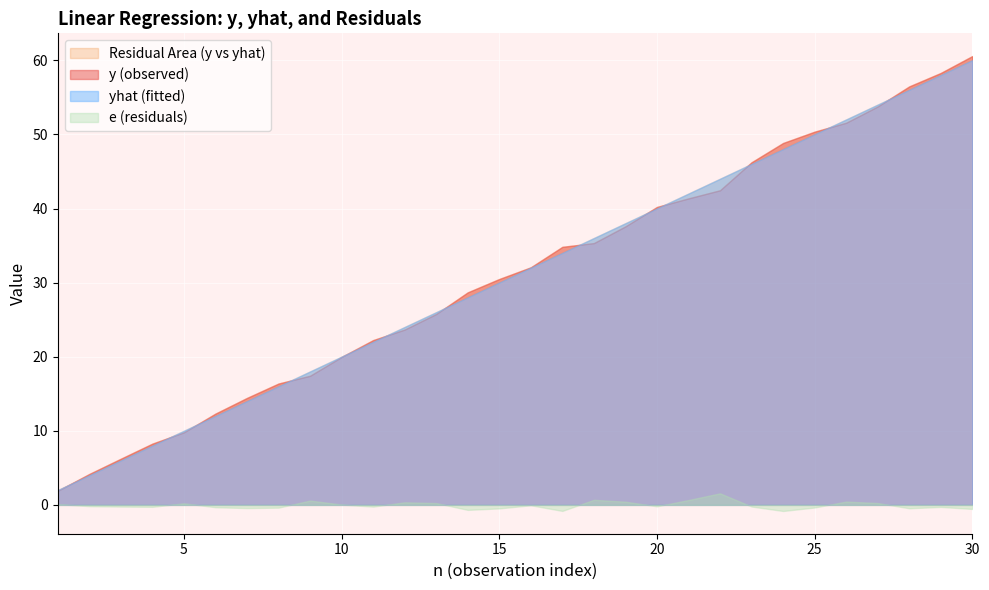

True or false: yhat and e intersect in this chart.

False